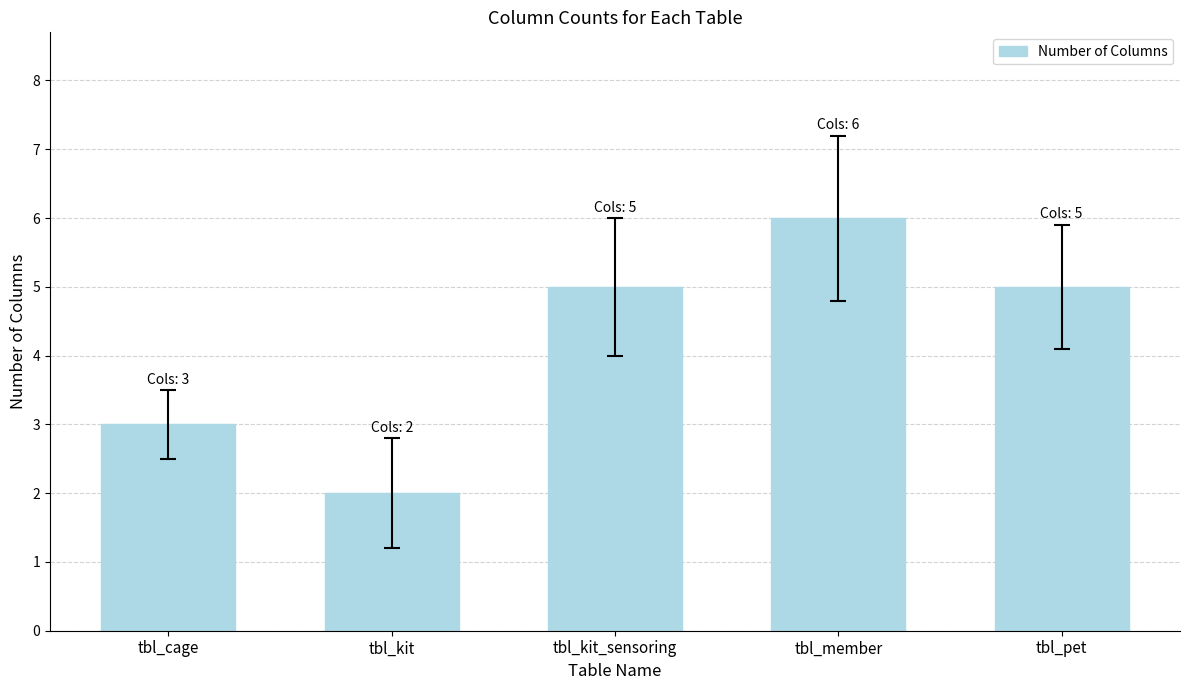

Between tbl_pet and tbl_cage, which is larger?

tbl_pet